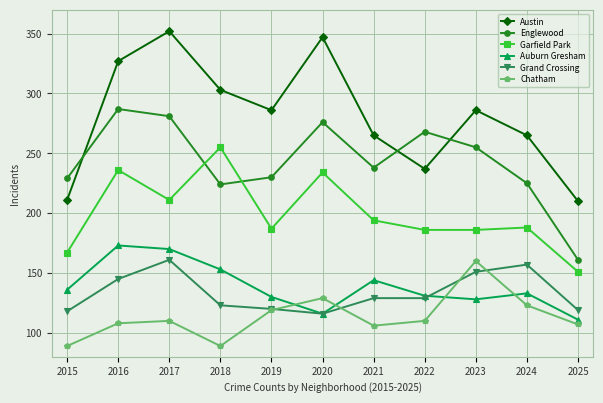

At 2021, list the series in order from smallest to largest.

Chatham, Grand Crossing, Auburn Gresham, Garfield Park, Englewood, Austin